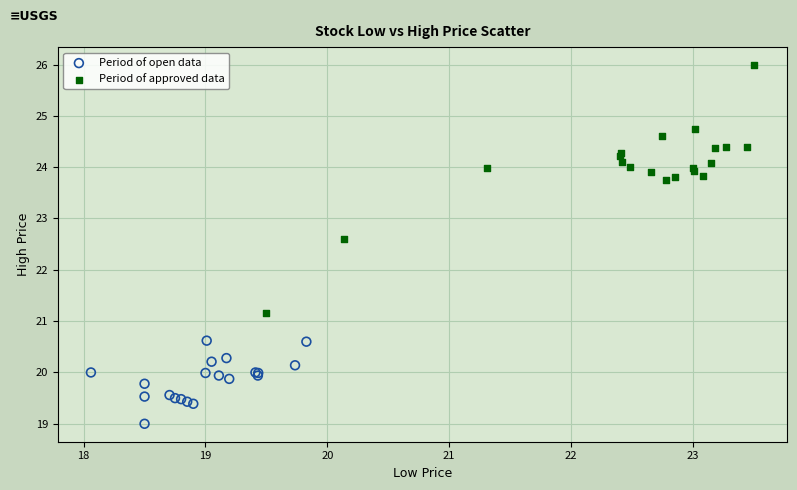

Which series contains the highest Y value?

Period of approved data